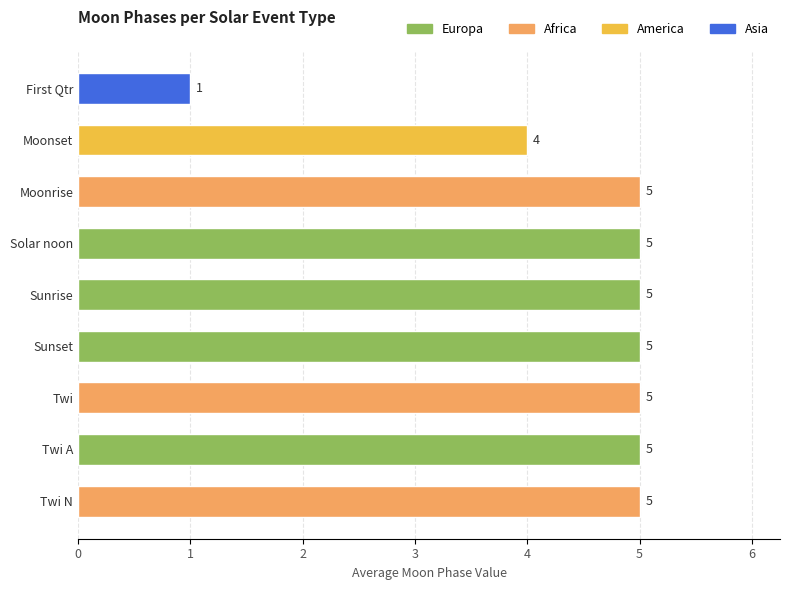

At which category does the chart reach its minimum across all series?

First Qtr